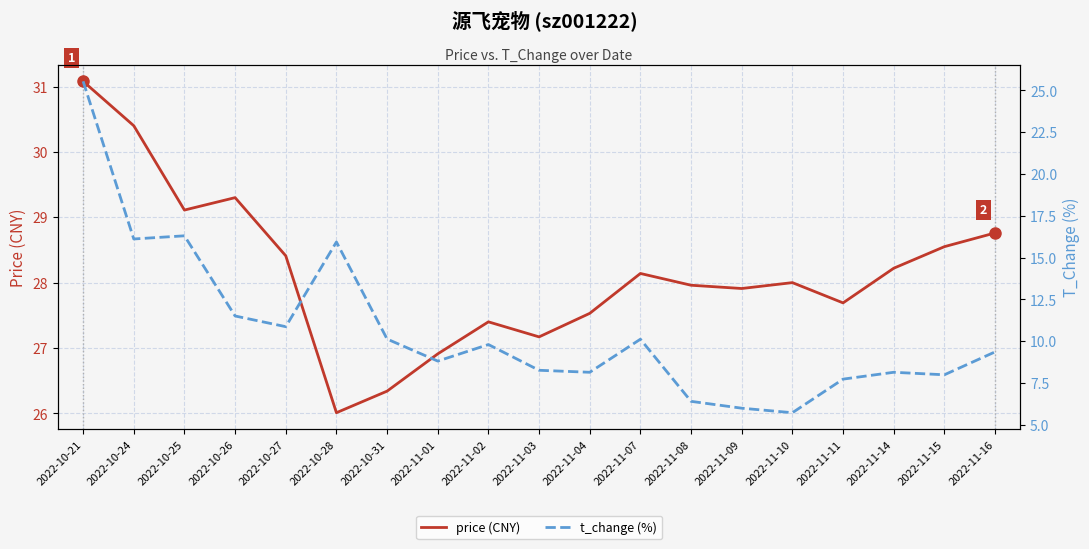

List the labels in order of price (CNY) value, largest first.

2022-10-21, 2022-10-24, 2022-10-26, 2022-10-25, 2022-11-16, 2022-11-15, 2022-10-27, 2022-11-14, 2022-11-07, 2022-11-10, 2022-11-08, 2022-11-09, 2022-11-11, 2022-11-04, 2022-11-02, 2022-11-03, 2022-11-01, 2022-10-31, 2022-10-28